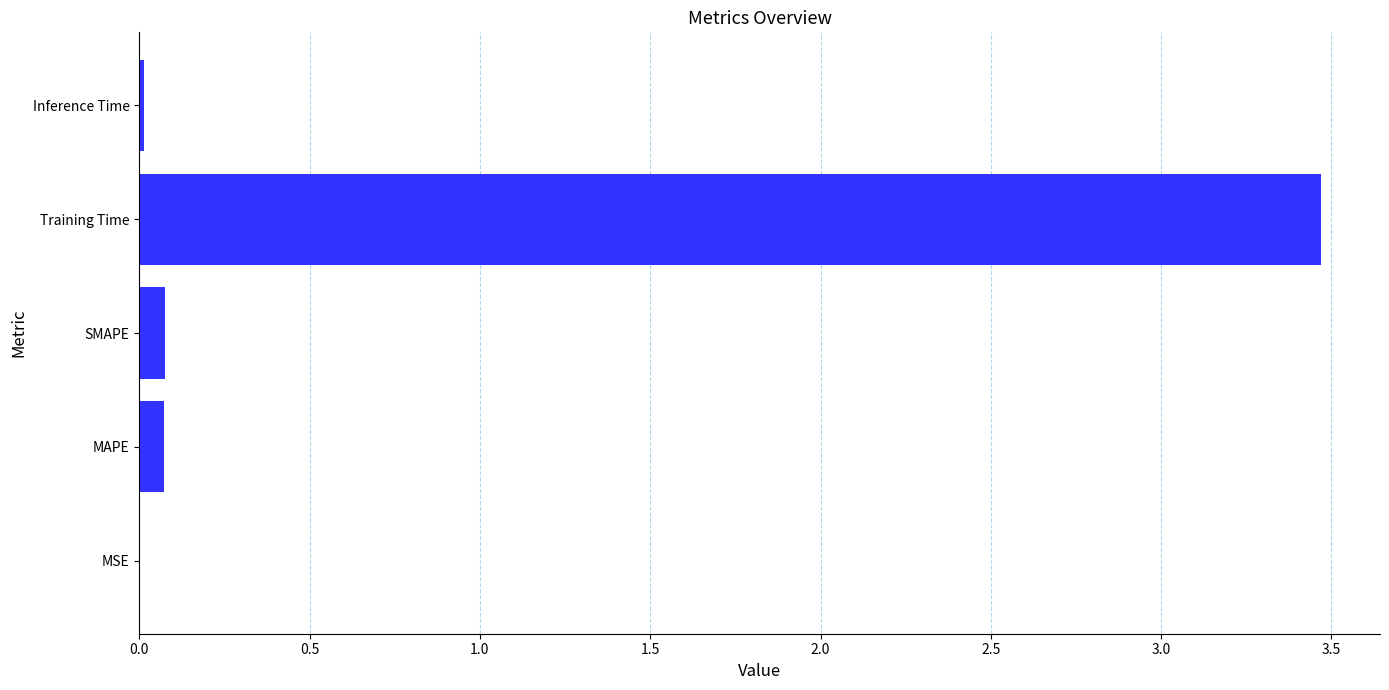

How many categories are shown in the chart?

5